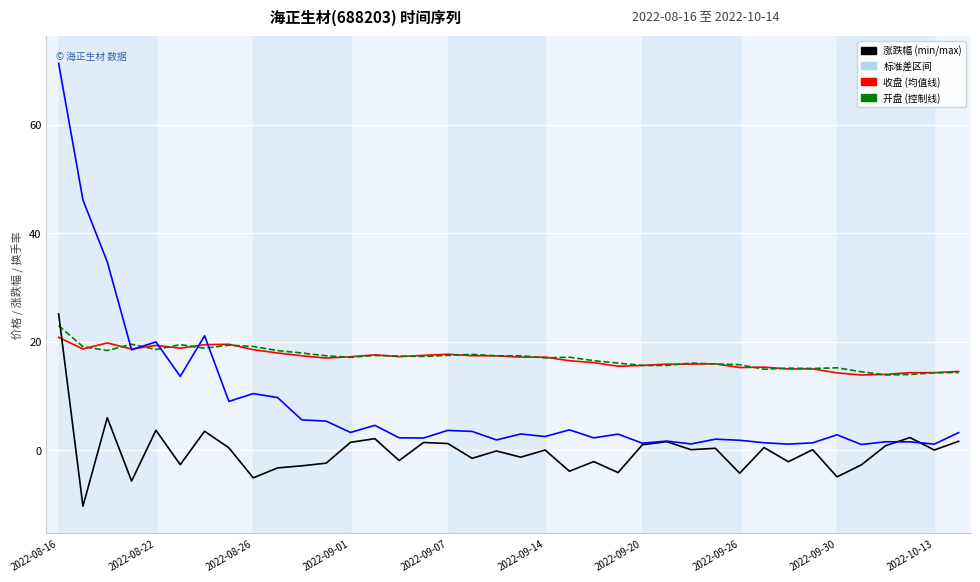

What is the smallest value displayed?

-10.3